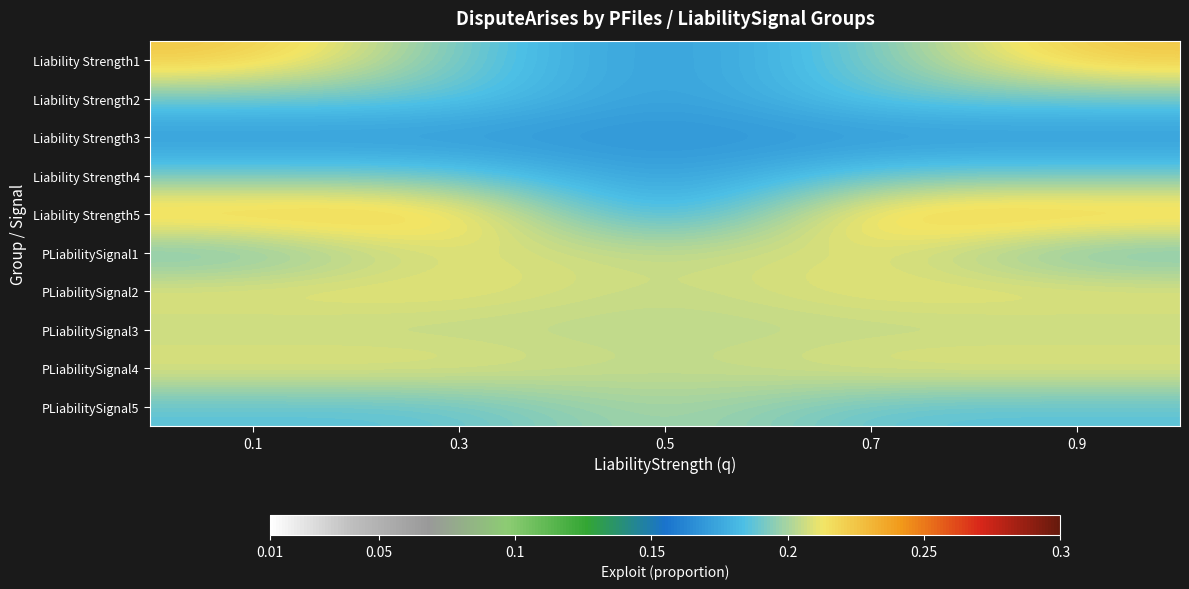

How many series are shown in this chart?

10